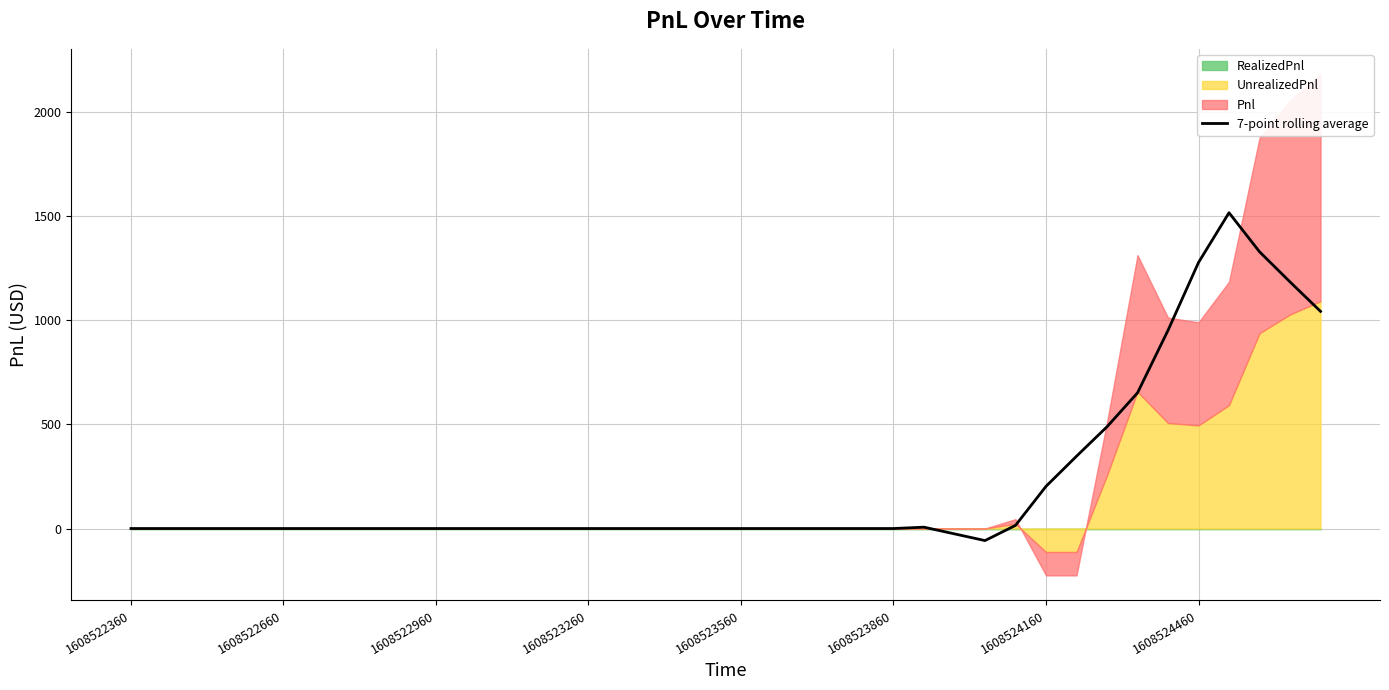

What is the maximum value for 7-point rolling average?

1516.1